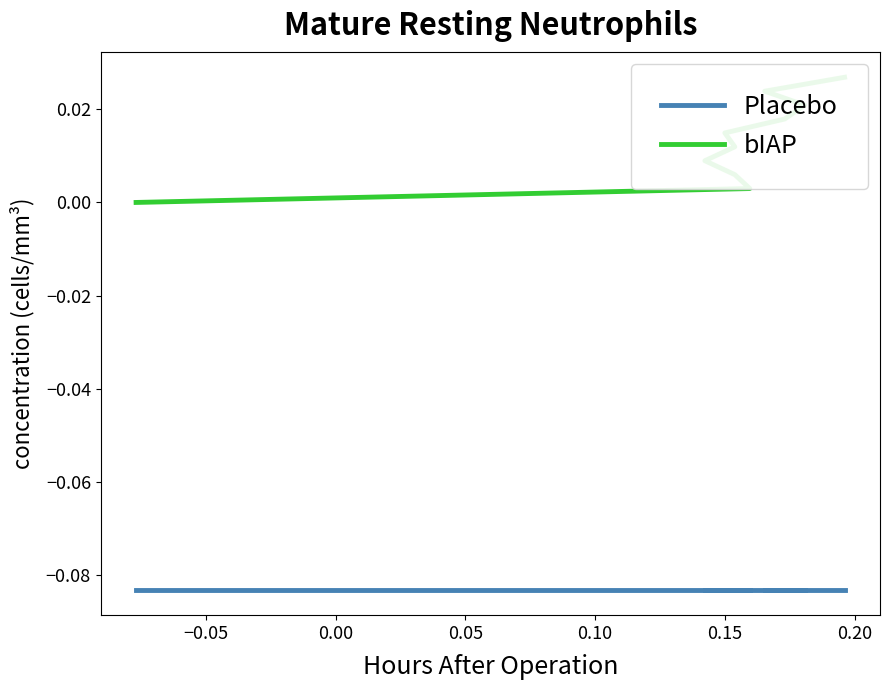

What is the total value across all series at 0.00?

-0.1